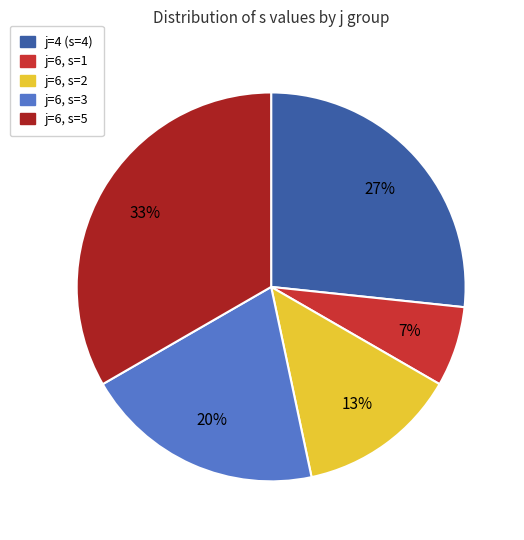

Does any single category account for the majority?

No